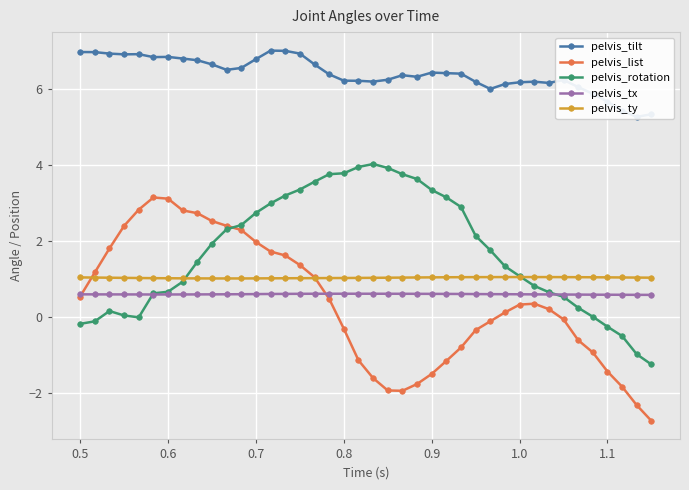

What is the highest value of the pelvis_rotation series?

4.0